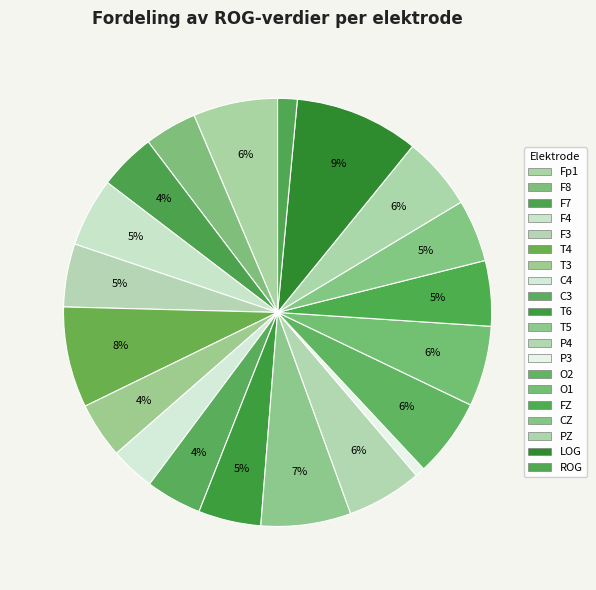

How many segments does this pie chart have?

20